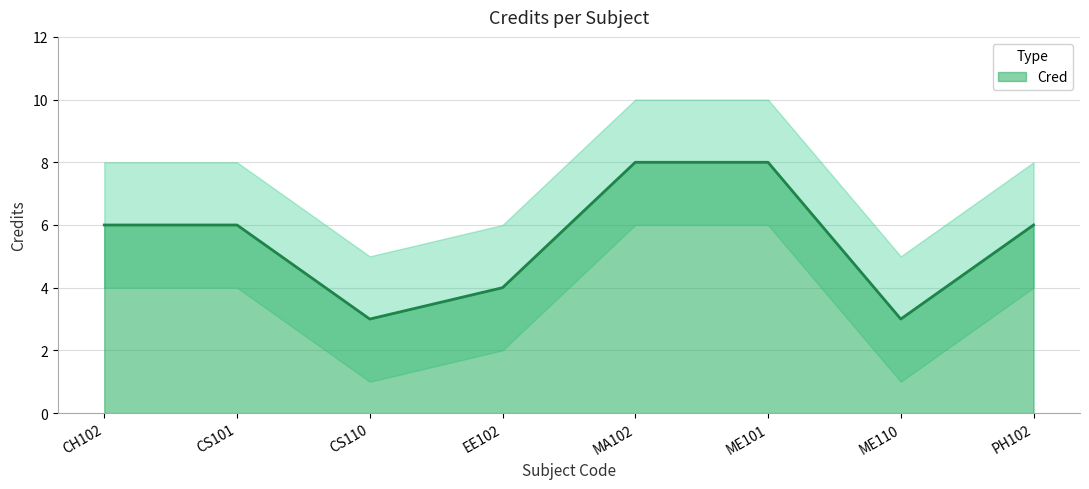

Reading right to left, transcribe all the data shown in this chart.

6	3	8	8	4	3	6	6